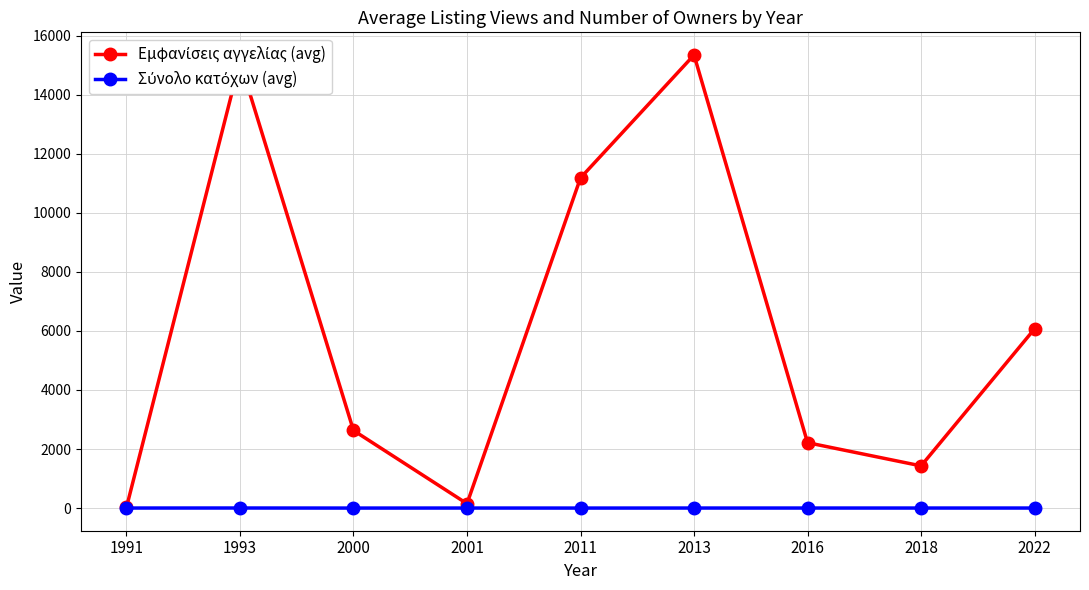

What is the difference between the highest and lowest values at 2011?

11179